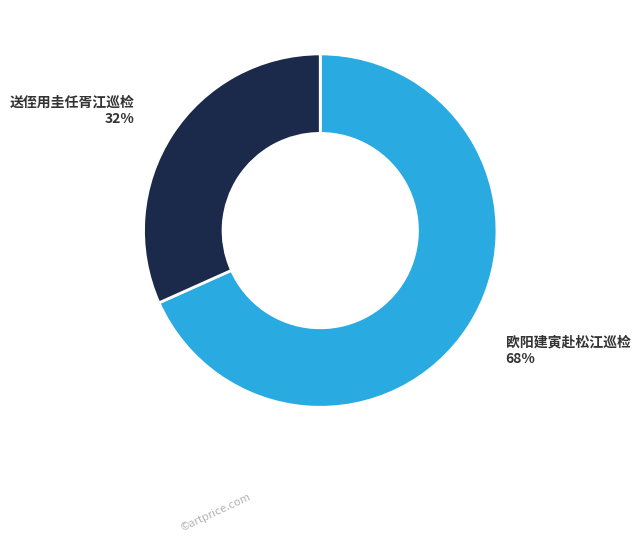

Do 欧阳建寅赴松江巡检 and 送侄用圭任胥江巡检 together represent more than half of the pie?

Yes